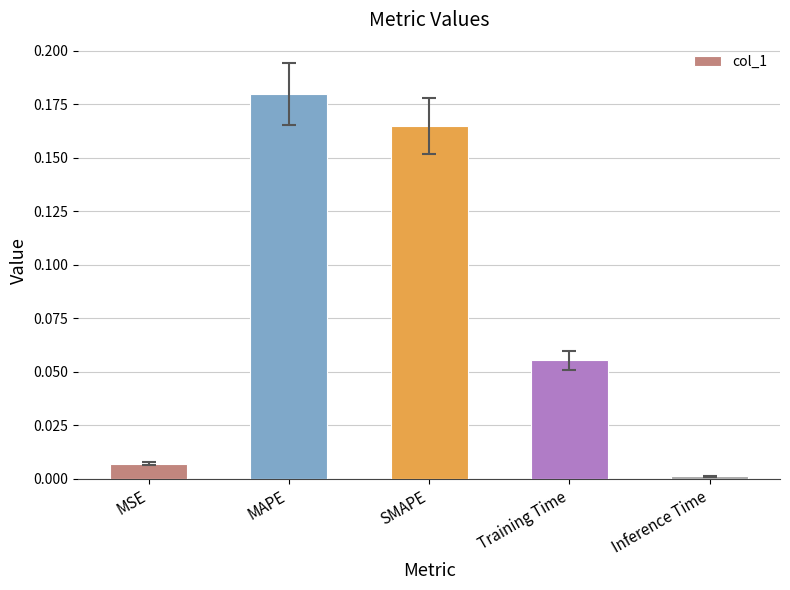

At which category does the chart reach its peak across all series?

MAPE